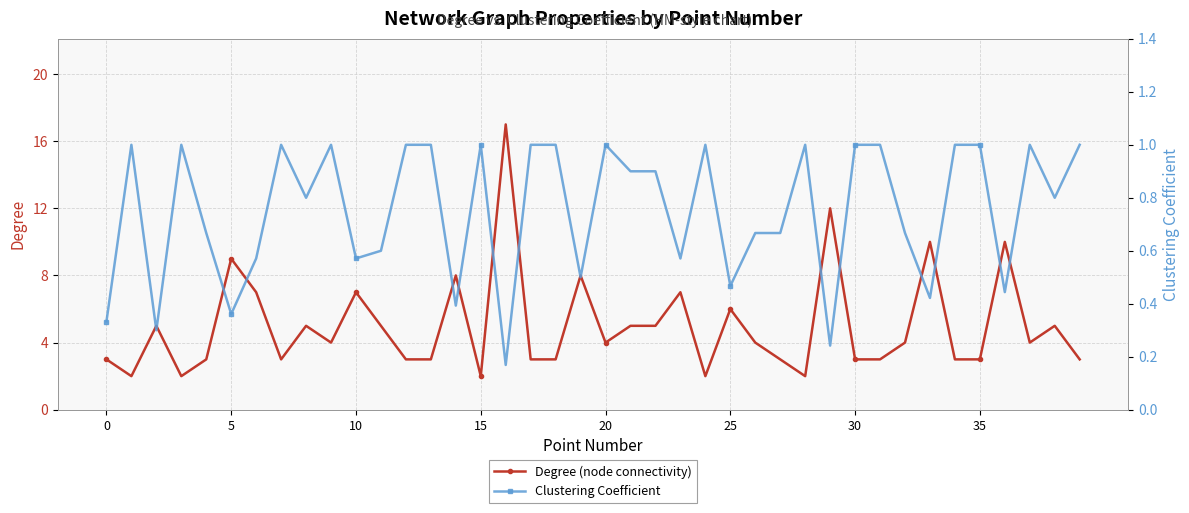

How many lines are shown in the chart?

2